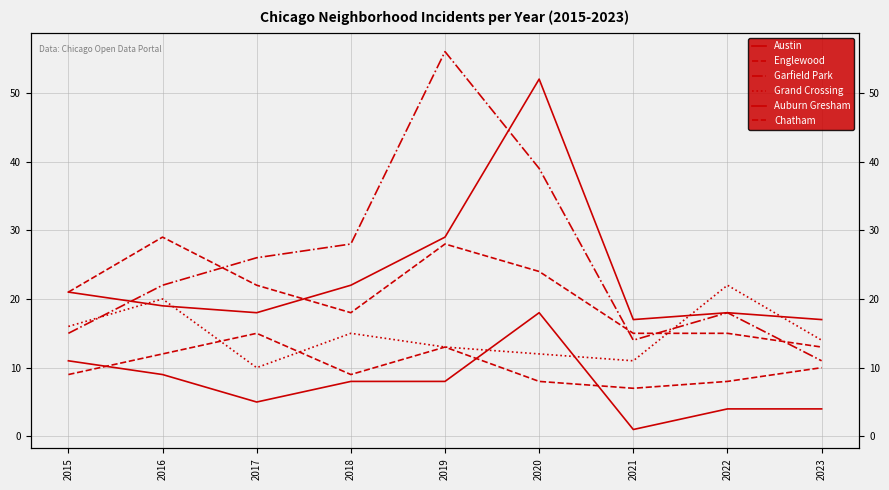

What is the difference between the highest and lowest values at 2021?

16